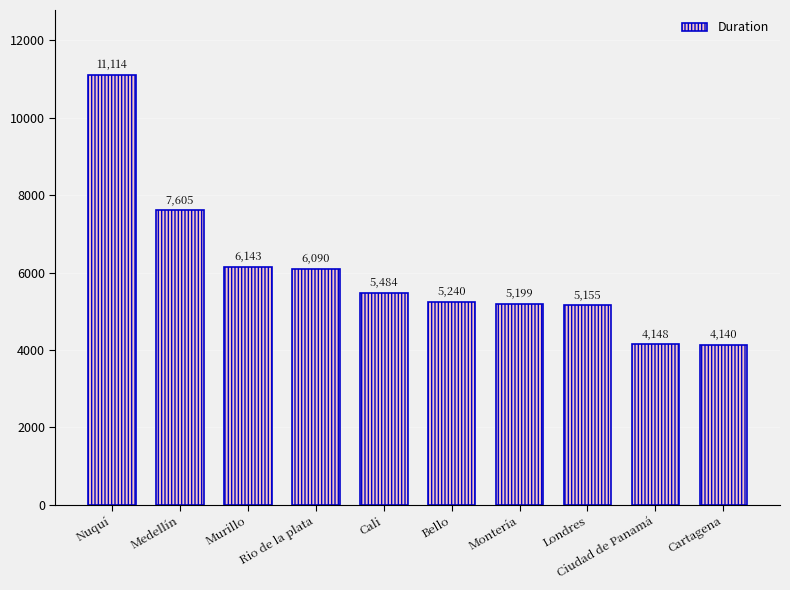

The chart shows a value of 7605 at Medellín. True or false?

True